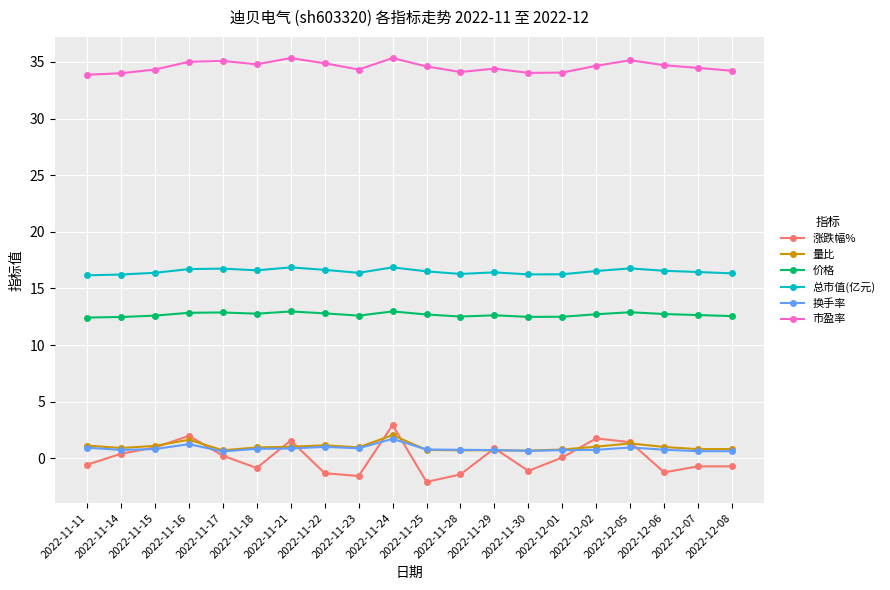

What are all the series names shown in the legend?

涨跌幅%, 量比, 价格, 总市值(亿元), 换手率, 市盈率